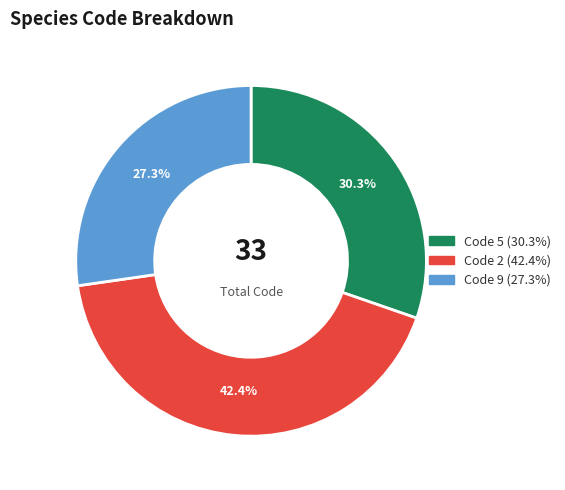

Does any single category account for the majority?

No